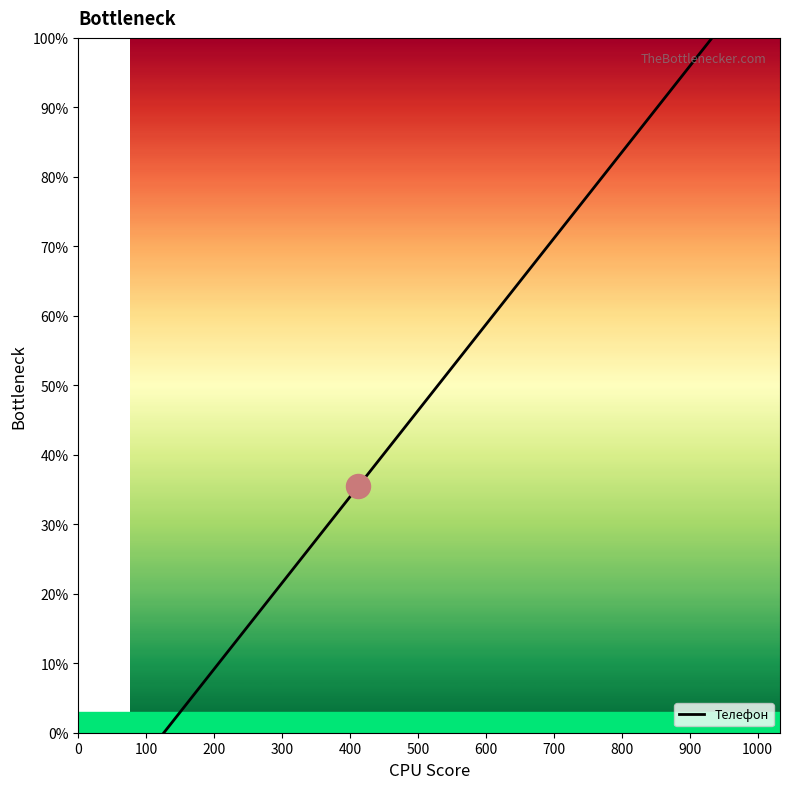

What is the maximum value shown in the chart?

100.0